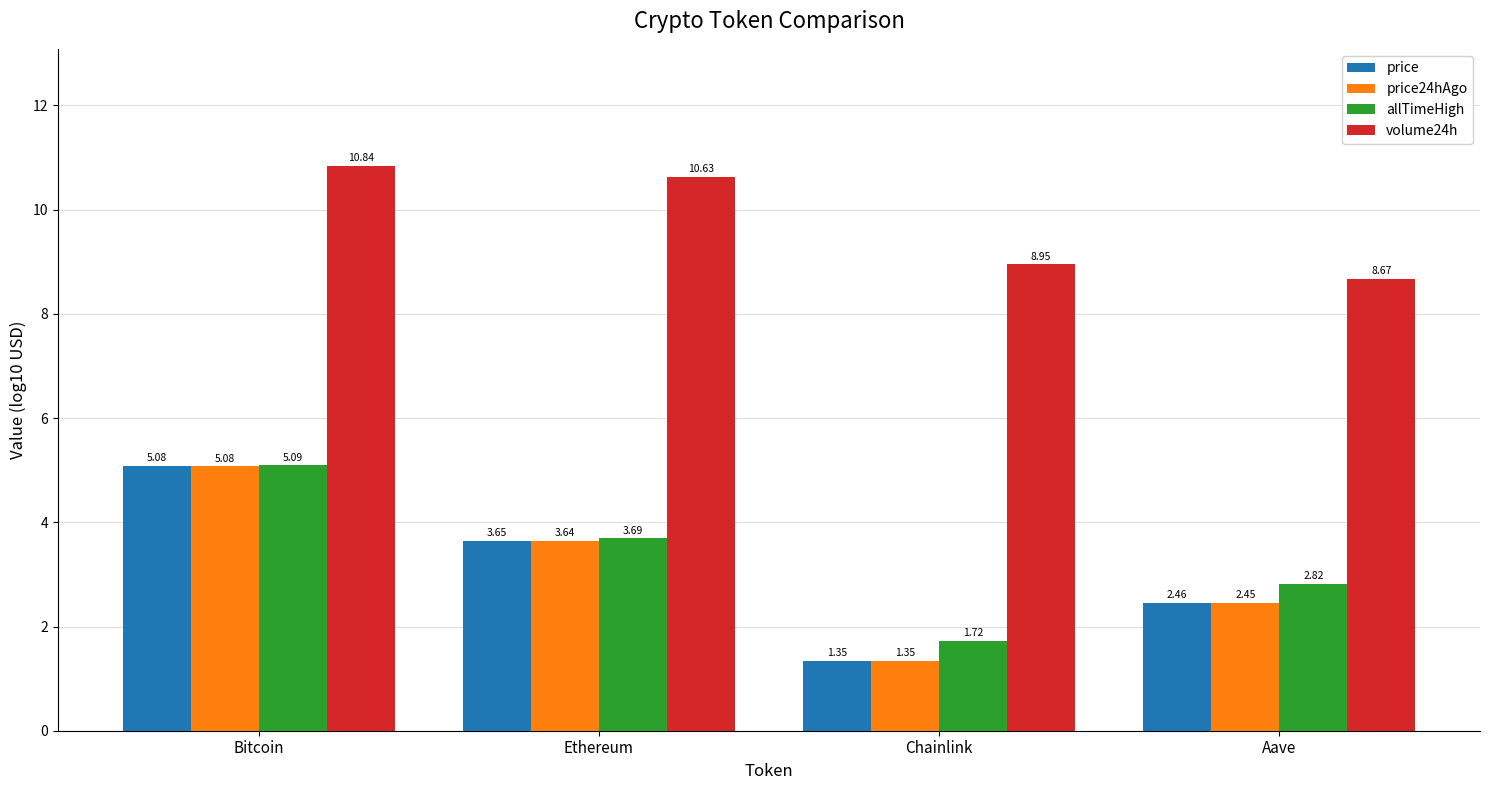

Are the bars grouped side by side (vs. stacked)?

Yes